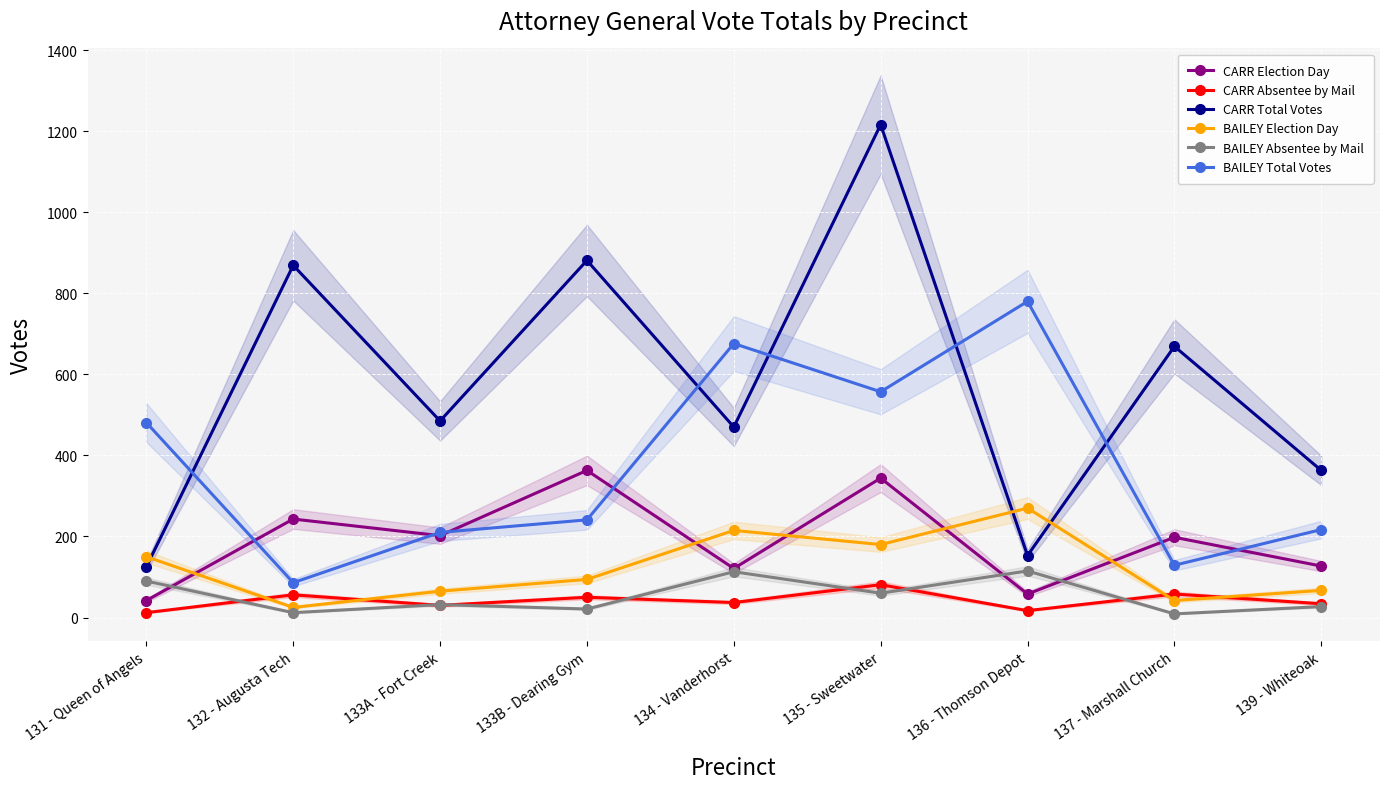

What is the label of the 4th point from the left?

133B - Dearing Gym